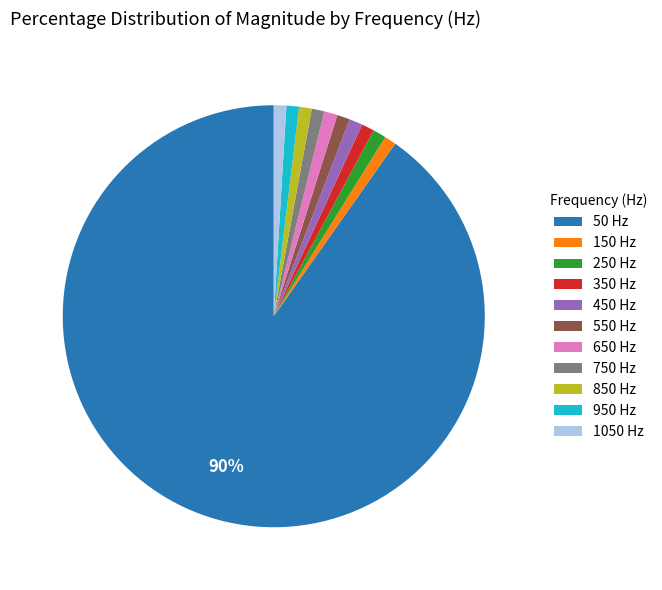

To the nearest percent, what is the difference between the 50 and 650 slice percentages?

89%